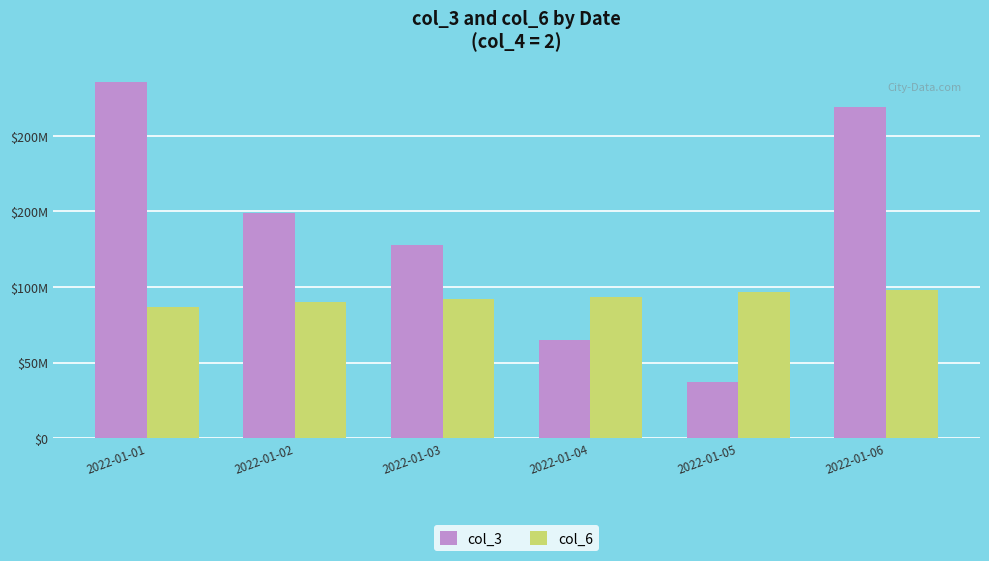

What is the minimum value shown in the chart?

37054432